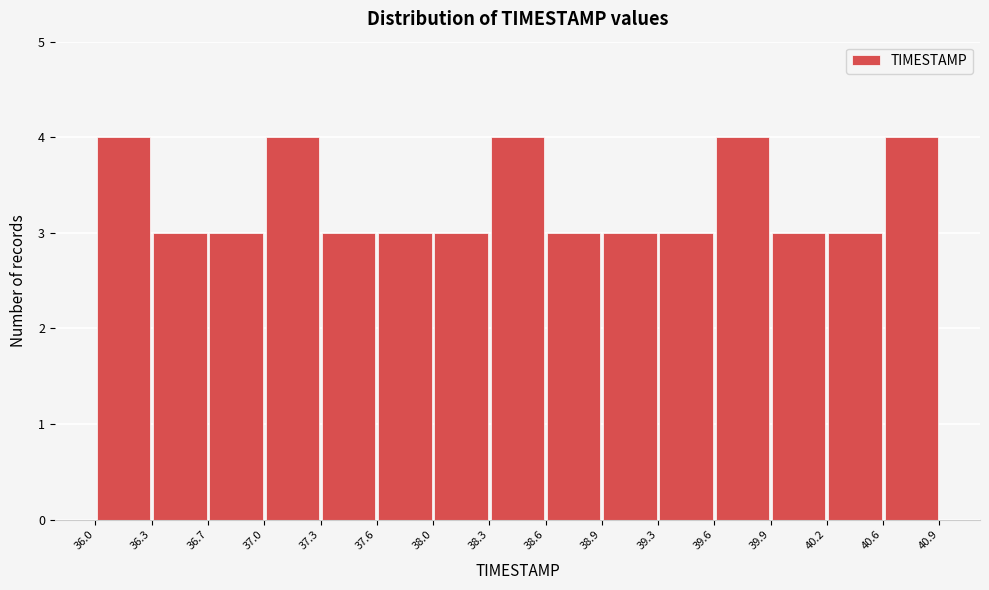

Reading left to right, transcribe this chart: for each bar, give the range it covers on the x-axis and its height. The values are not printed on the chart, so give them approximately, as read against the axis.

36.0 to 36.3: 4
36.3 to 36.7: 3
36.7 to 37.0: 3
37.0 to 37.3: 4
37.3 to 37.6: 3
37.6 to 38.0: 3
38.0 to 38.3: 3
38.3 to 38.6: 4
38.6 to 38.9: 3
38.9 to 39.3: 3
39.3 to 39.6: 3
39.6 to 39.9: 4
39.9 to 40.2: 3
40.2 to 40.6: 3
40.6 to 40.9: 4